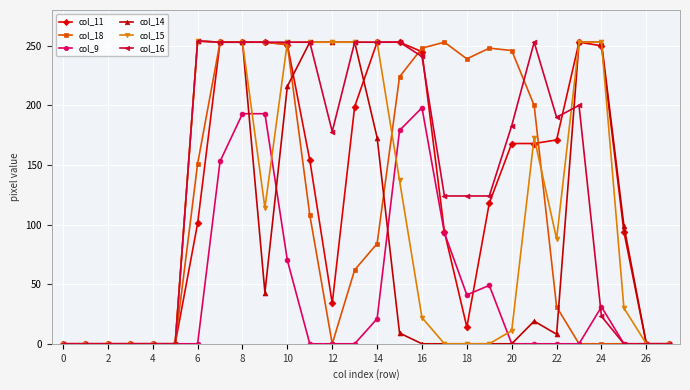

Count the number of categories in the chart.

28